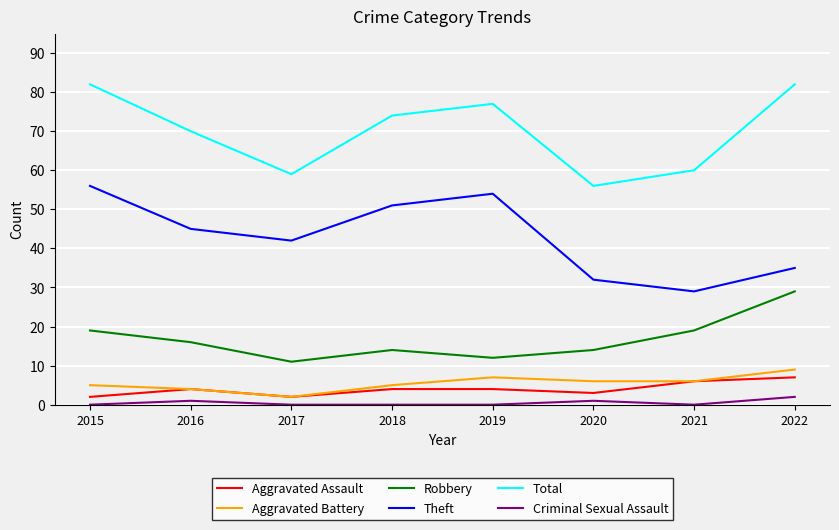

Reading left to right, list all the values displayed in this chart.

Aggravated Assault: 2	4	2	4	4	3	6	7
Aggravated Battery: 5	4	2	5	7	6	6	9
Robbery: 19	16	11	14	12	14	19	29
Theft: 56	45	42	51	54	32	29	35
Total: 82	70	59	74	77	56	60	82
Criminal Sexual Assault: 0	1	0	0	0	1	0	2